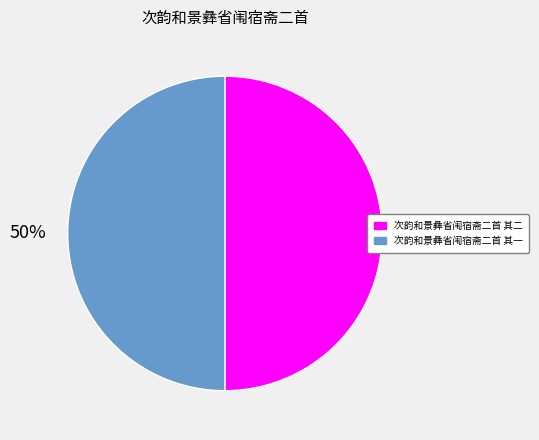

Is it true that 次韵和景彝省闱宿斋二首 其一 is 37% of the pie?

False